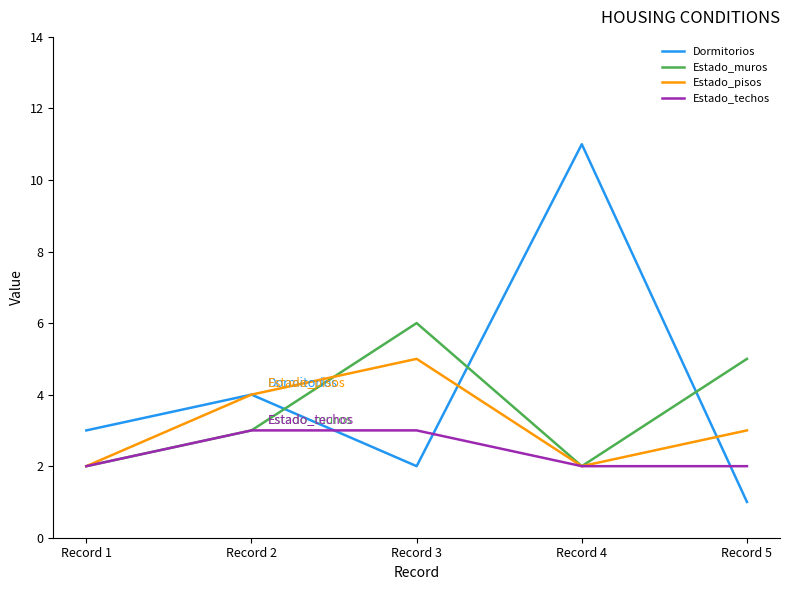

Between Record 3 and Record 5, which series saw the biggest shift?

Estado_pisos